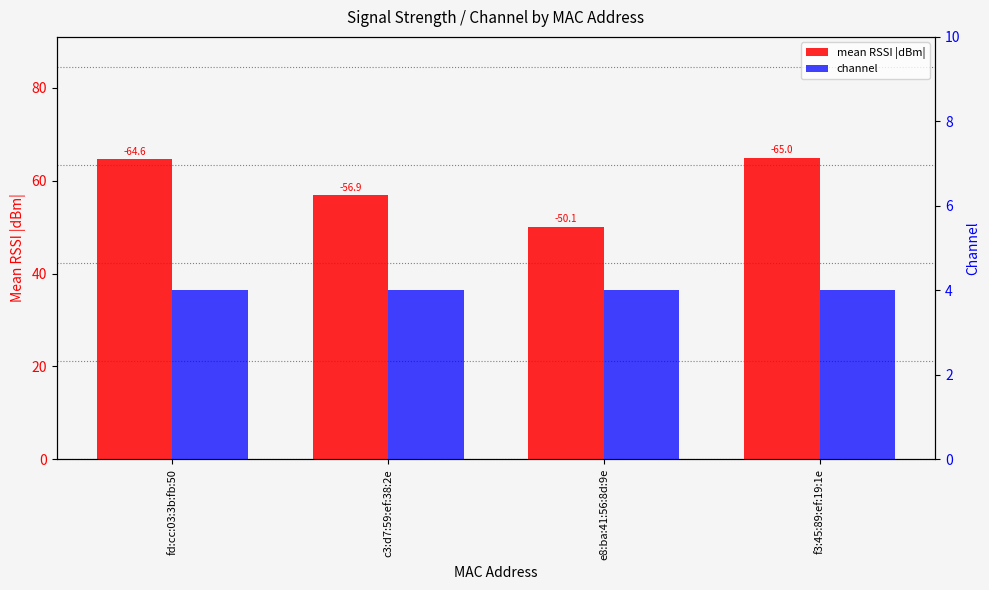

How many distinct data groups are displayed?

2